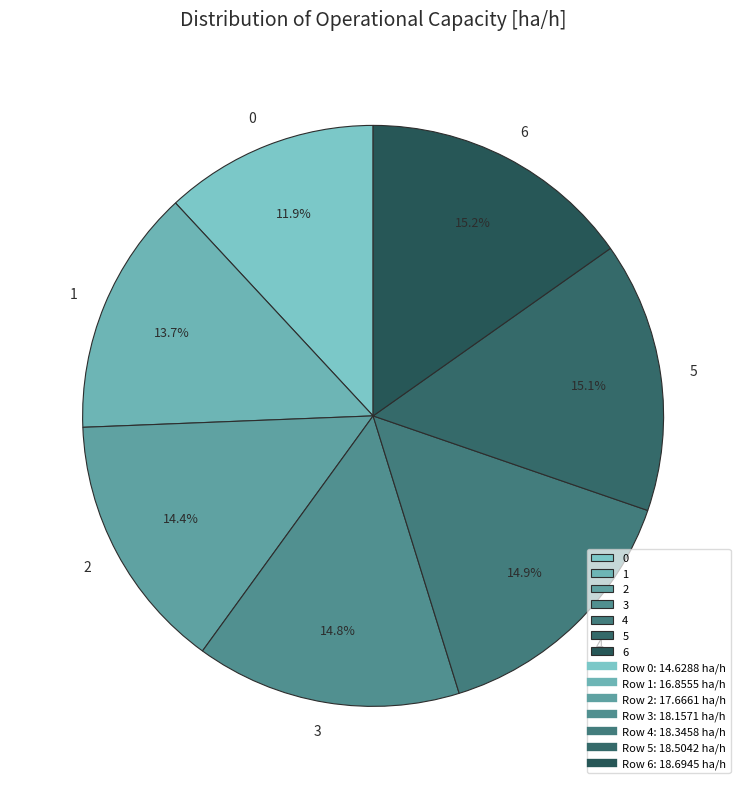

To the nearest percent, what percentage of the pie is 4?

15%